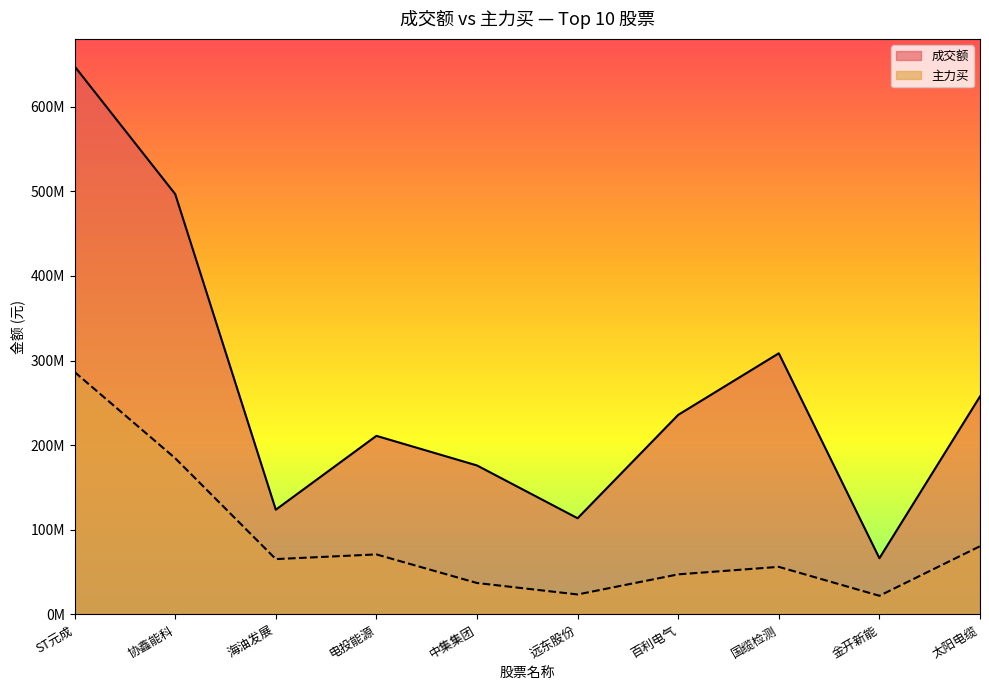

How many data points in 成交额 are less than 235862618?

5